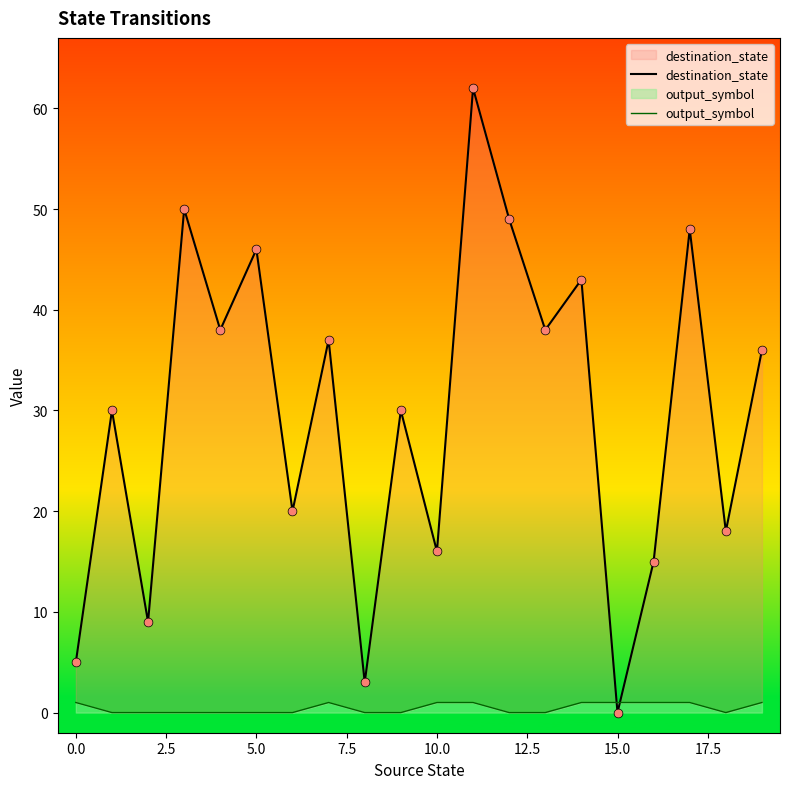

Which series contains the highest Y value?

destination_state